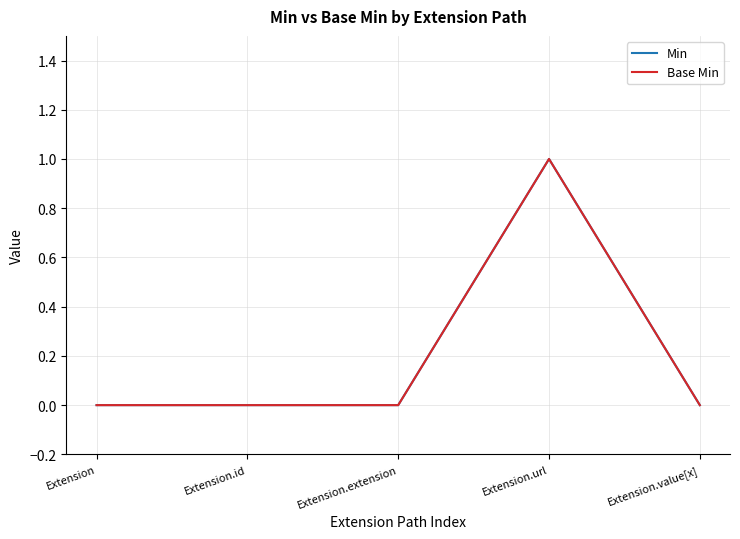

Which has a higher value, Extension.id or Extension.url?

Extension.url